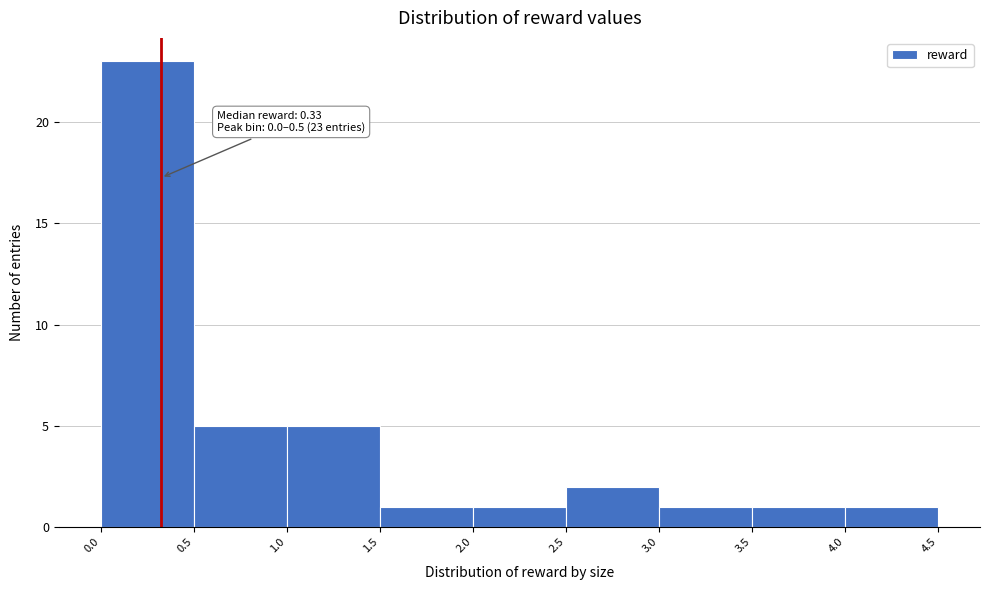

Over which range of the x-axis is the bar tallest?

0.0 to 0.5